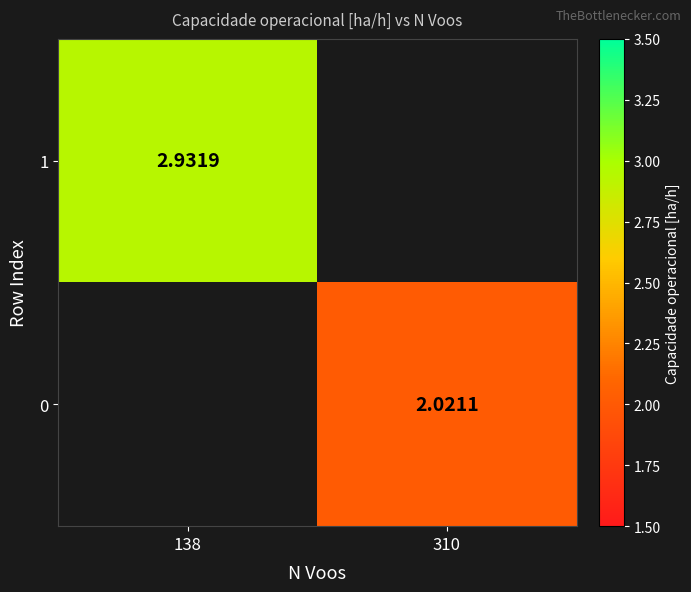

Between 310 and 138, which is larger?

138